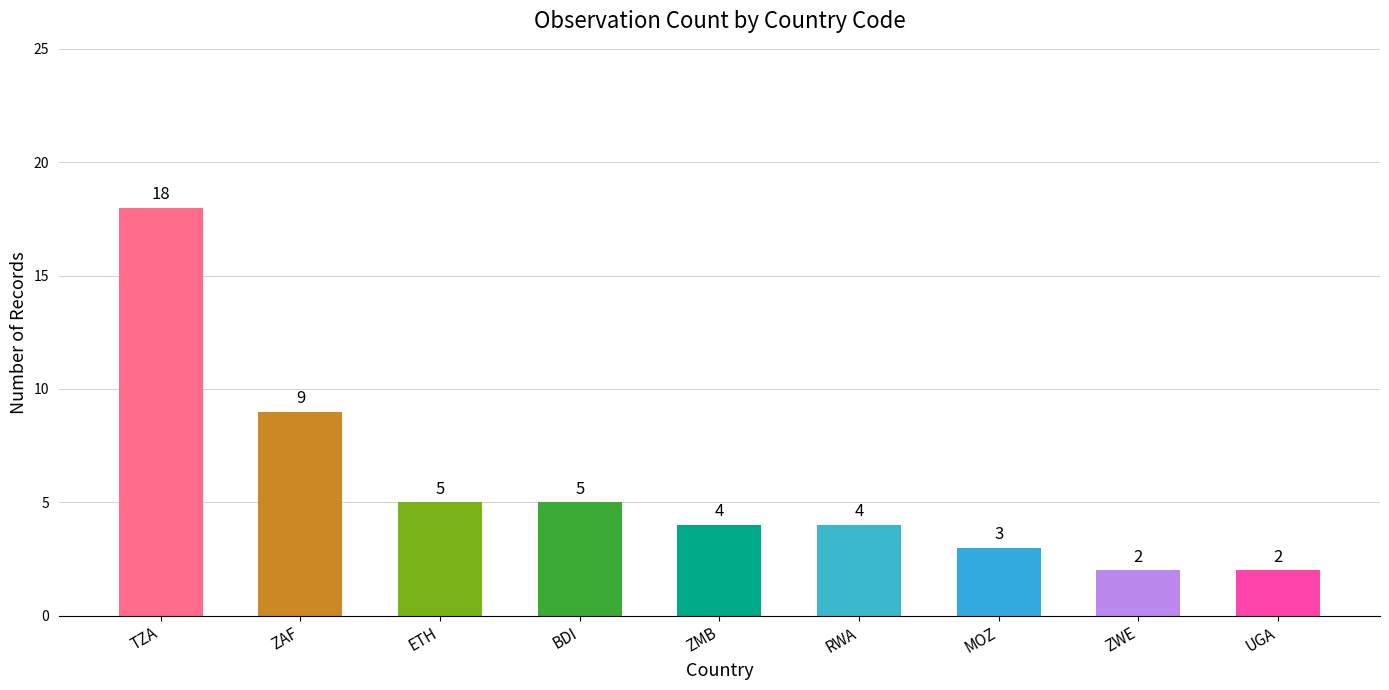

What is the change in value from ZAF to ZMB?

-5